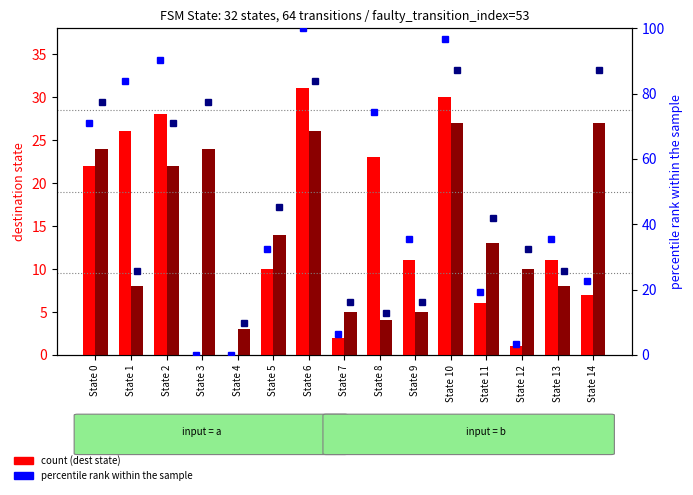

Which series changed the most between State 11 and State 13?

percentile rank (b)